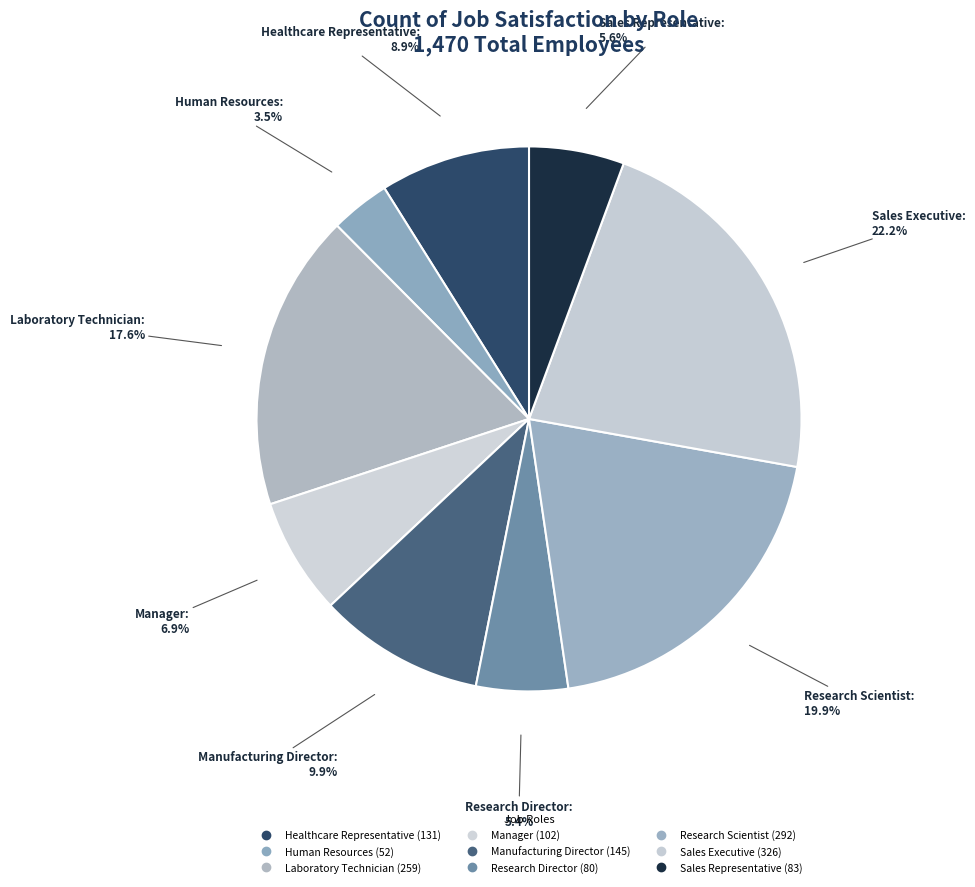

To the nearest percent, what is the combined percentage of Manufacturing Director and Research Director?

15%